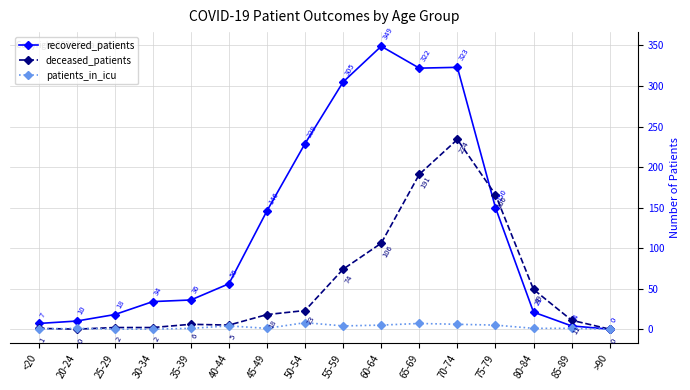

In recovered_patients, how many points are lower than both neighbors (excluding endpoints)?

1